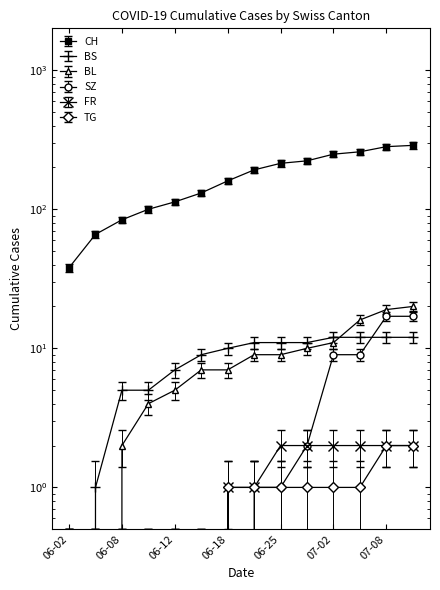

Is it true that SZ equals 0.0 at 2020-06-04?

True